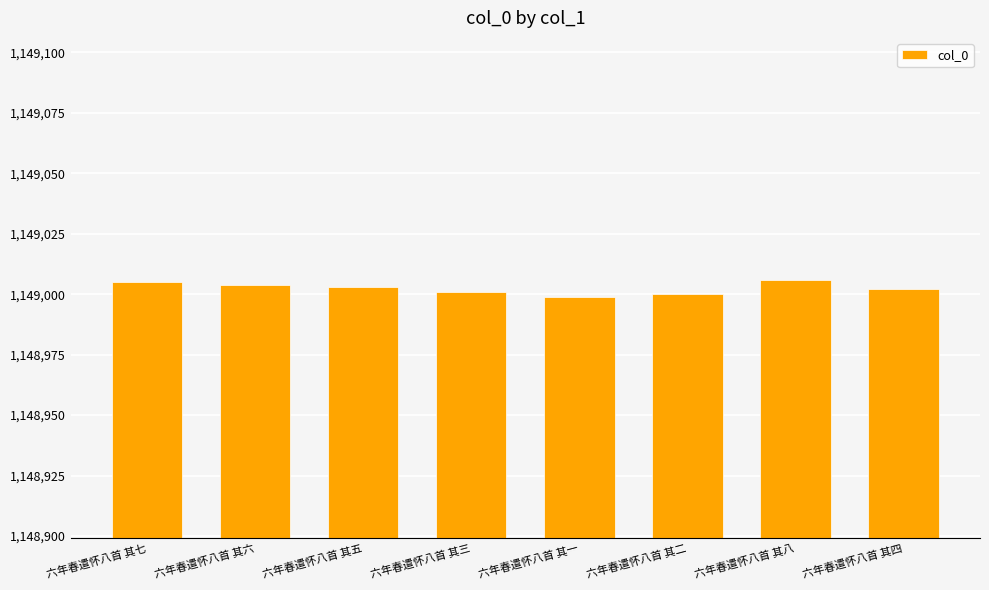

What is the ratio of the value at 六年春遣怀八首 其六 to the value at 六年春遣怀八首 其二?

1.0